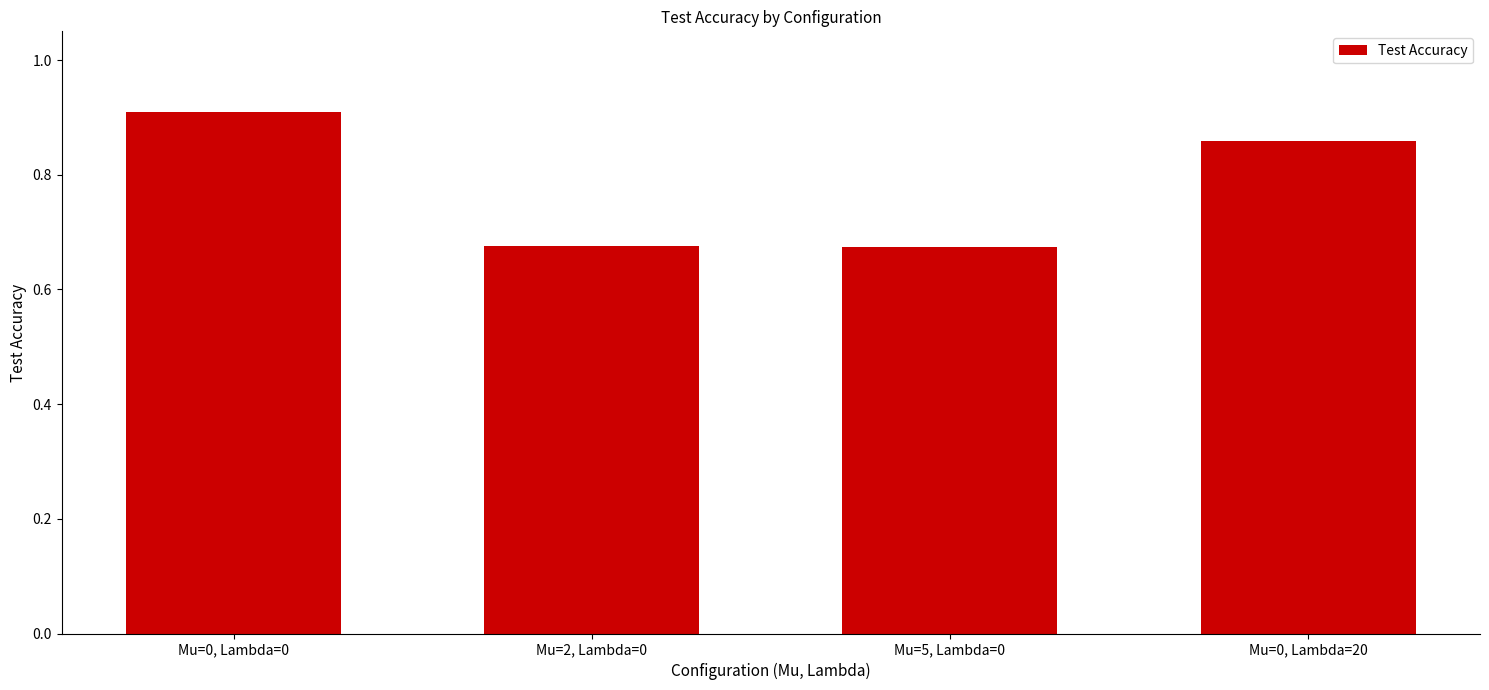

Does the chart contain stacked bars?

No